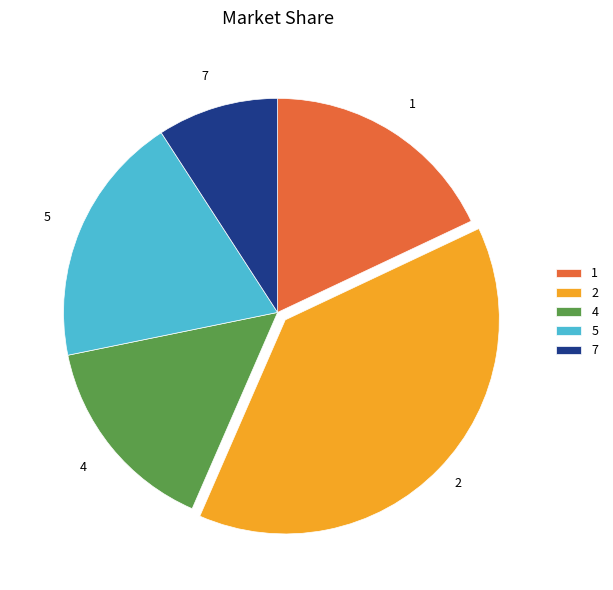

The 2 slice represents 39% of the pie. True or false?

True